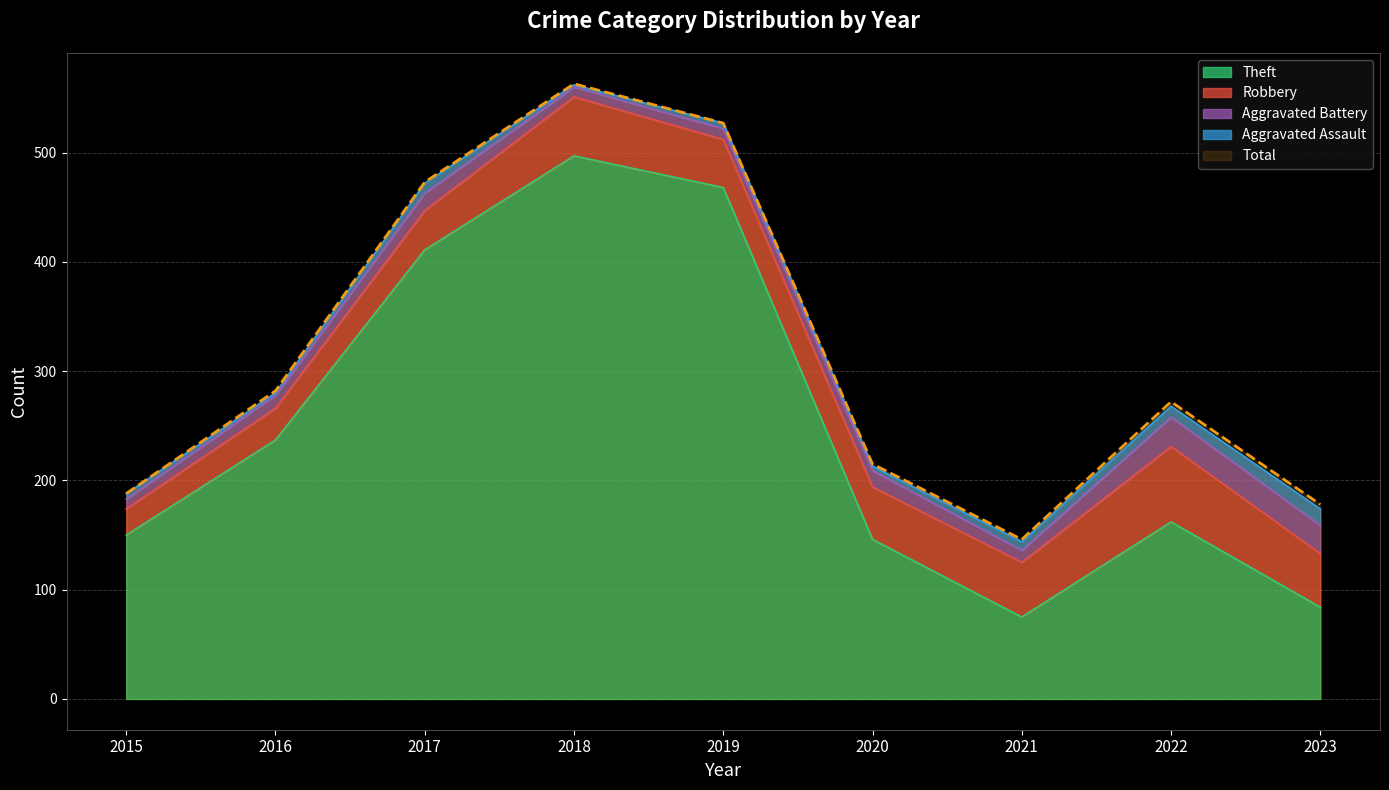

True or false: Total has a value of 563 at 2018.

True